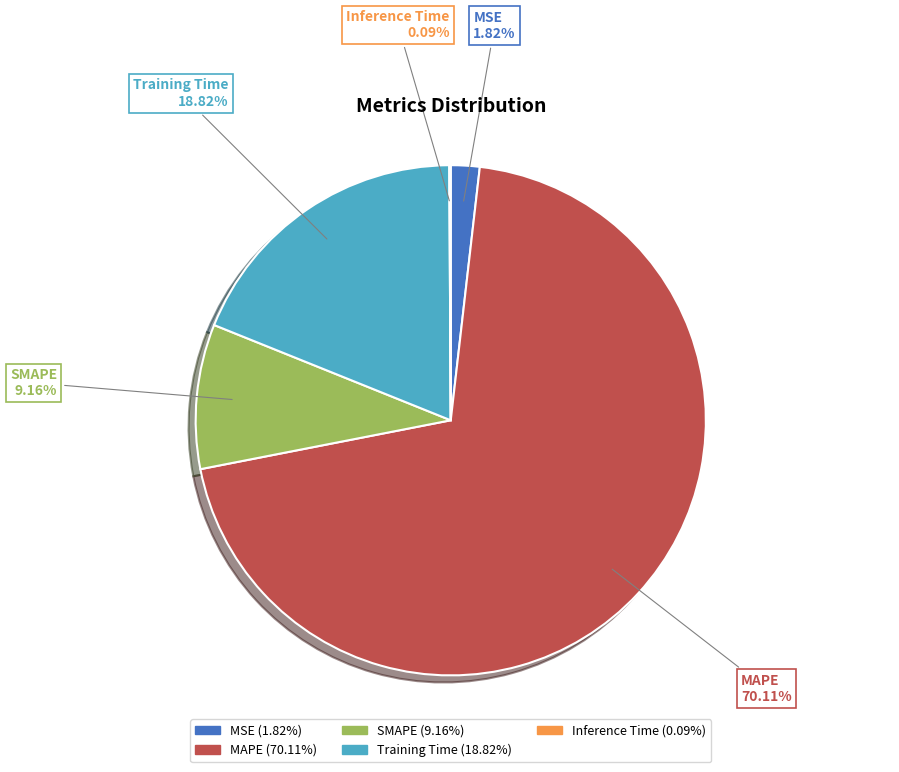

Is the sum of SMAPE and Training Time greater than half?

No